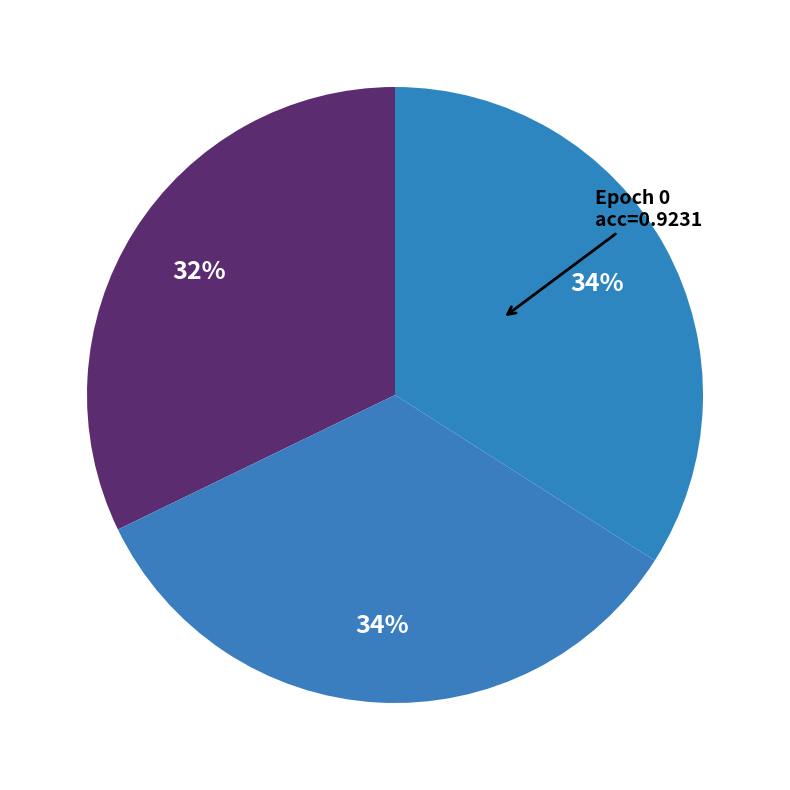

Count the number of slices in the pie.

3